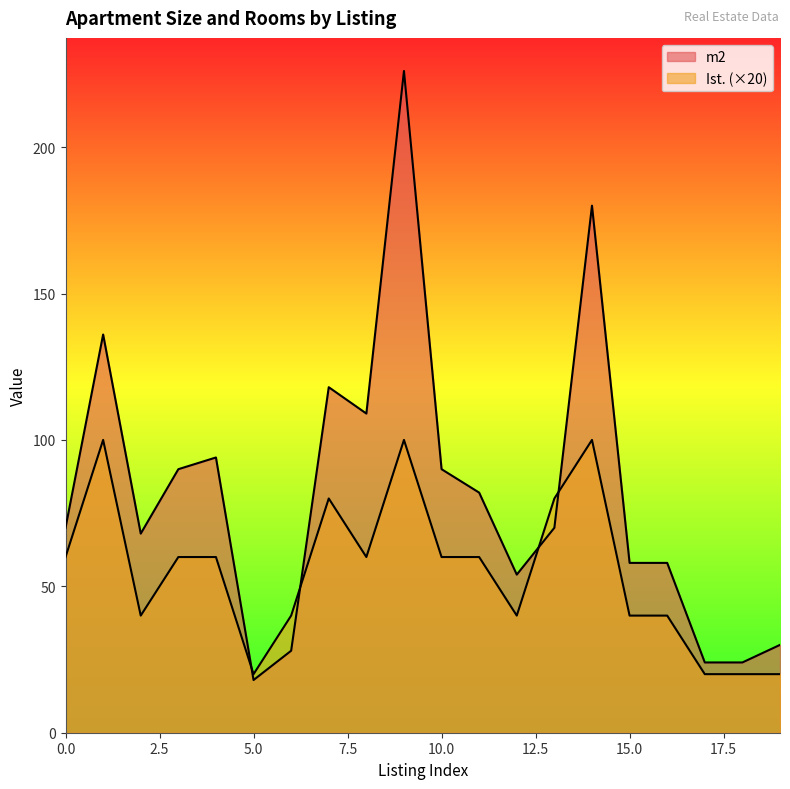

Reading left to right, transcribe all the data shown in this chart.

m2: 0=70	1=136	2=68	3=90	4=94	5=18	6=28	7=118	8=109	9=226	10=90	11=82	12=54	13=70	14=180	15=58	16=58	17=24	18=24	19=30
Ist.: 0=60	1=100	2=40	3=60	4=60	5=20	6=40	7=80	8=60	9=100	10=60	11=60	12=40	13=80	14=100	15=40	16=40	17=20	18=20	19=20